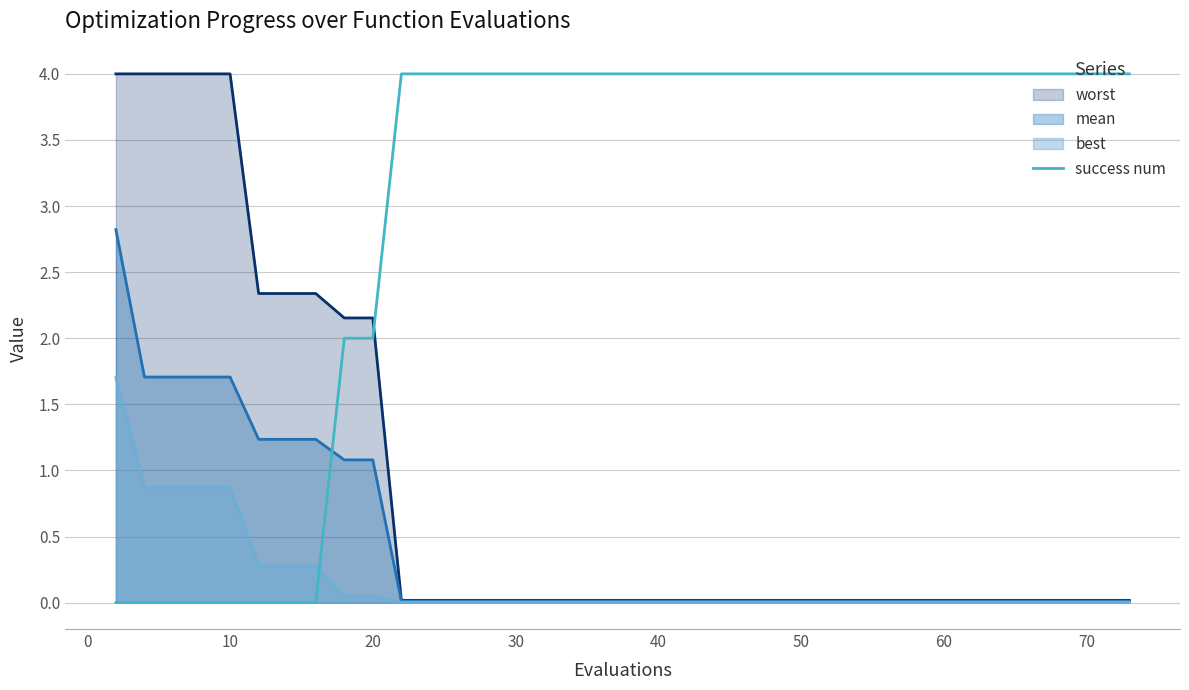

Which series has the largest total across all categories?

success num